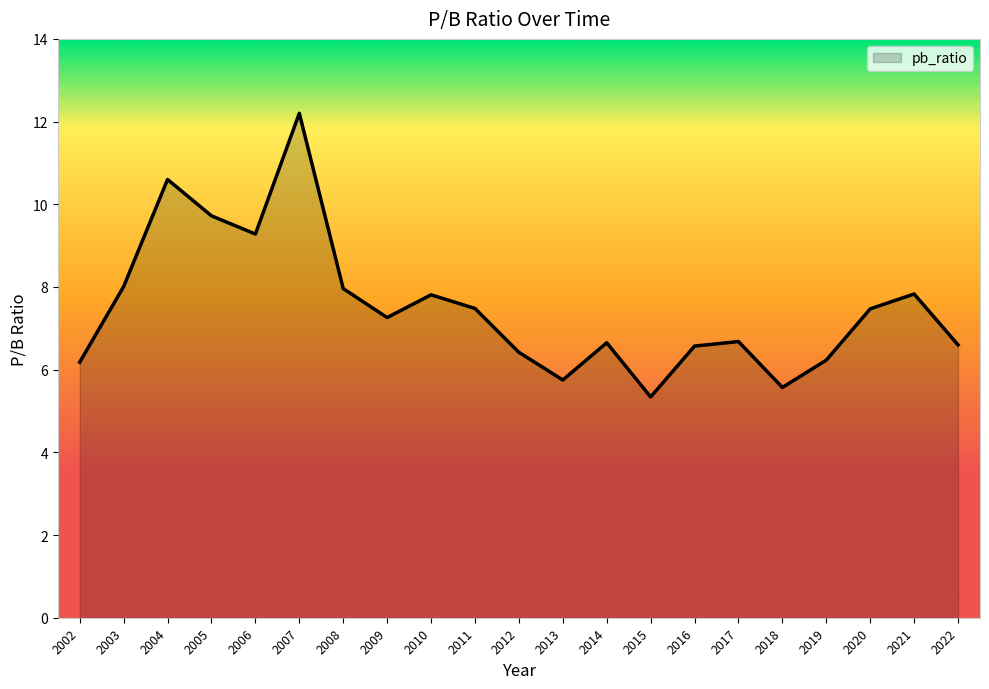

The value at 2011 is 7.5. True or false?

True